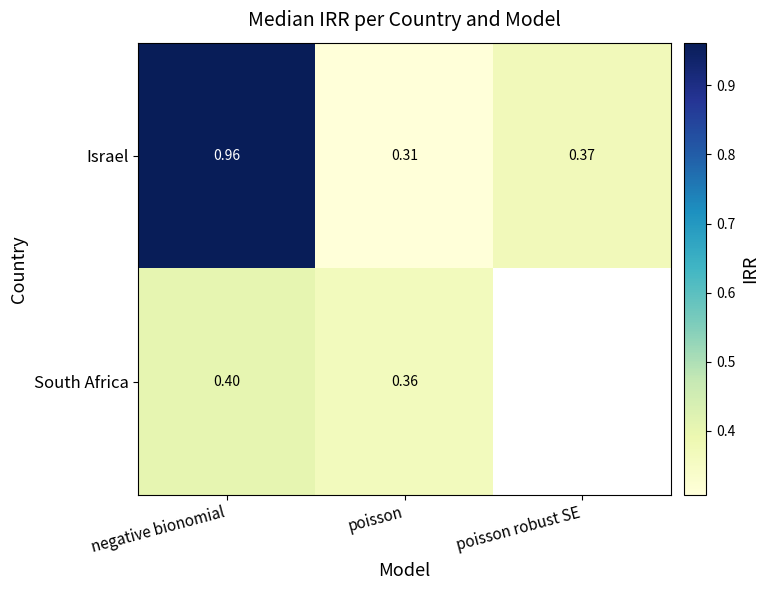

The value of Israel at negative bionomial is 1.3. True or false?

False